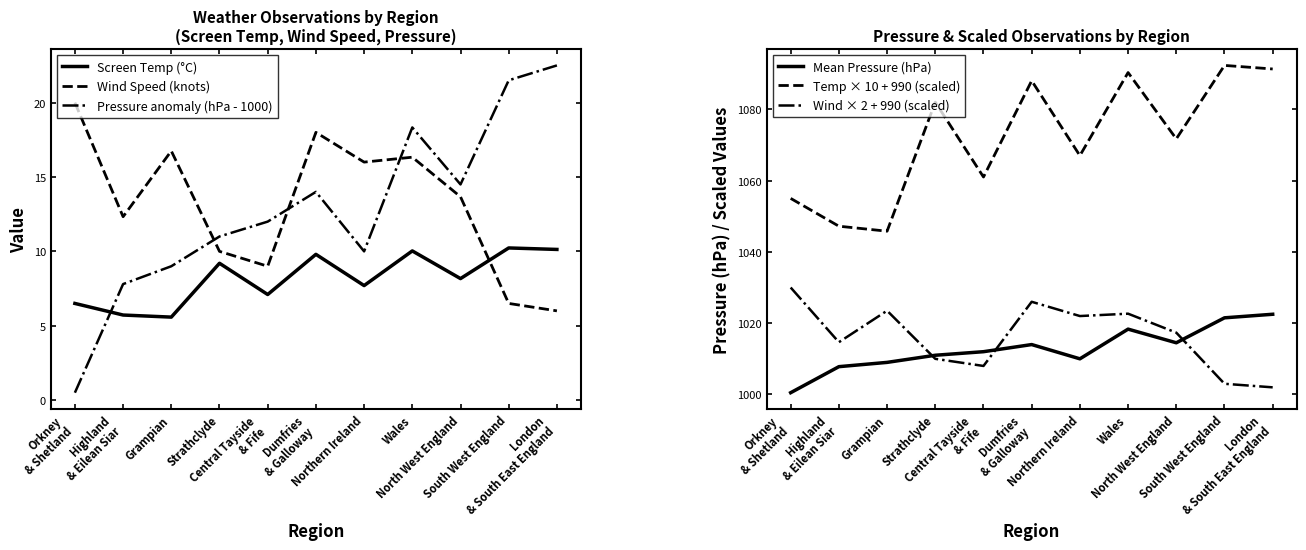

What is the difference between the highest and lowest values at Northern Ireland?

1059.3